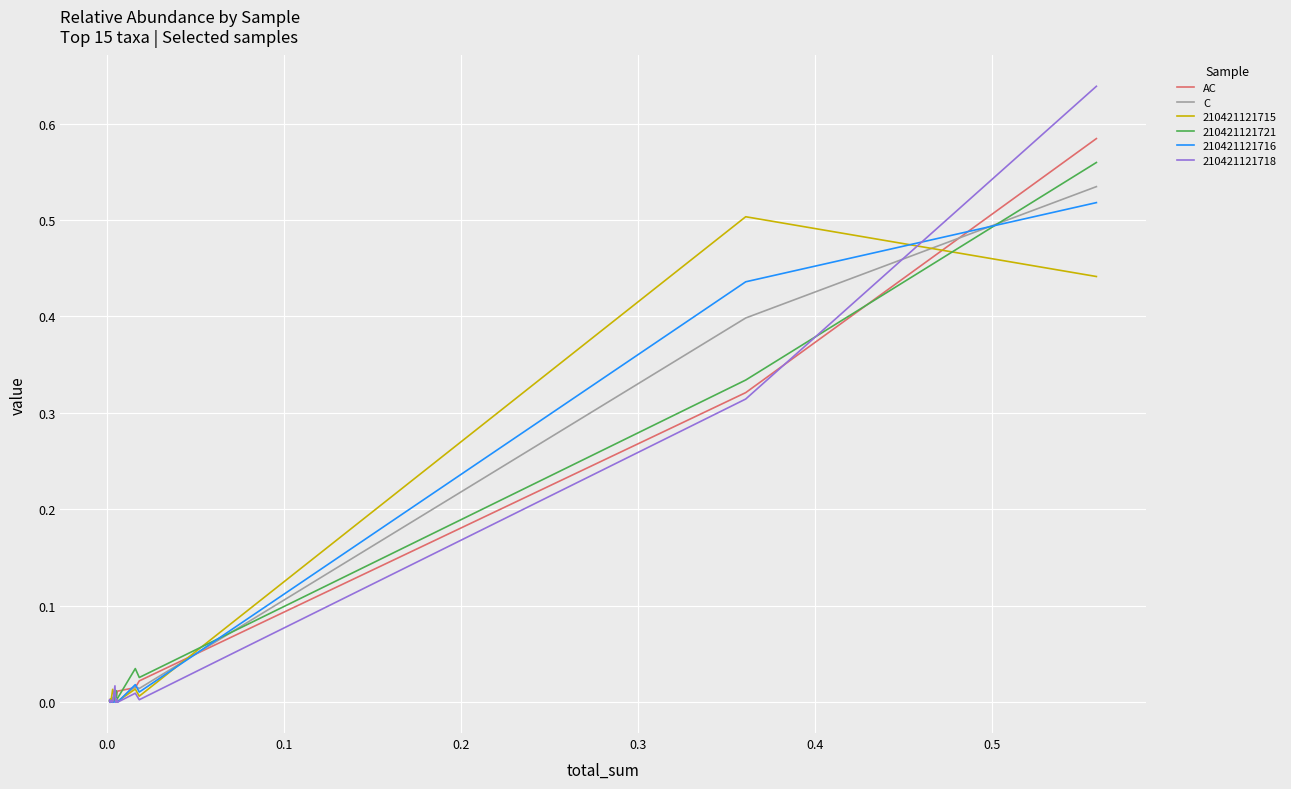

How many times do AC and C cross each other?

9